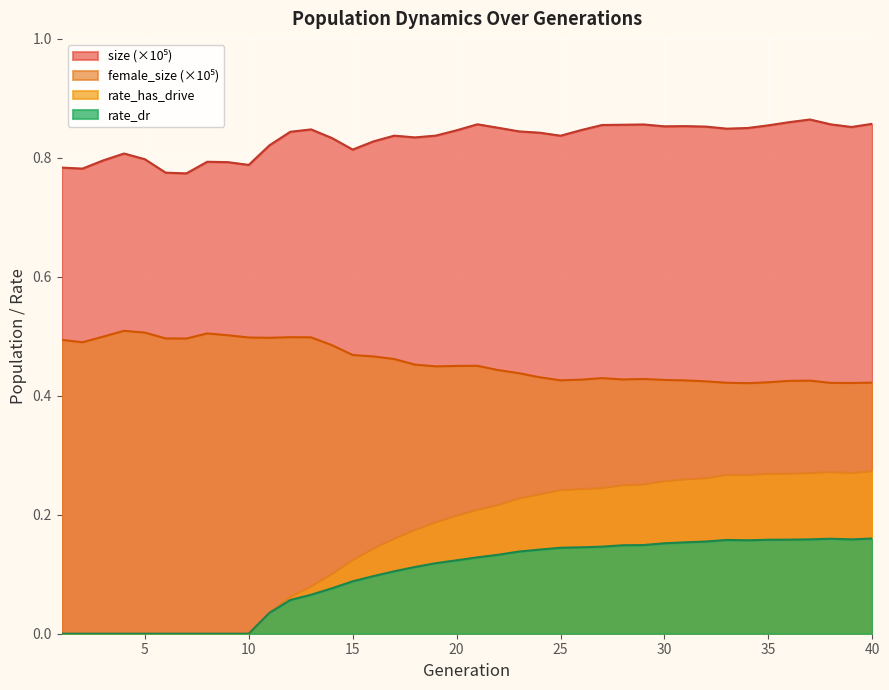

In rate_has_drive, how many points are higher than both neighbors (excluding endpoints)?

1